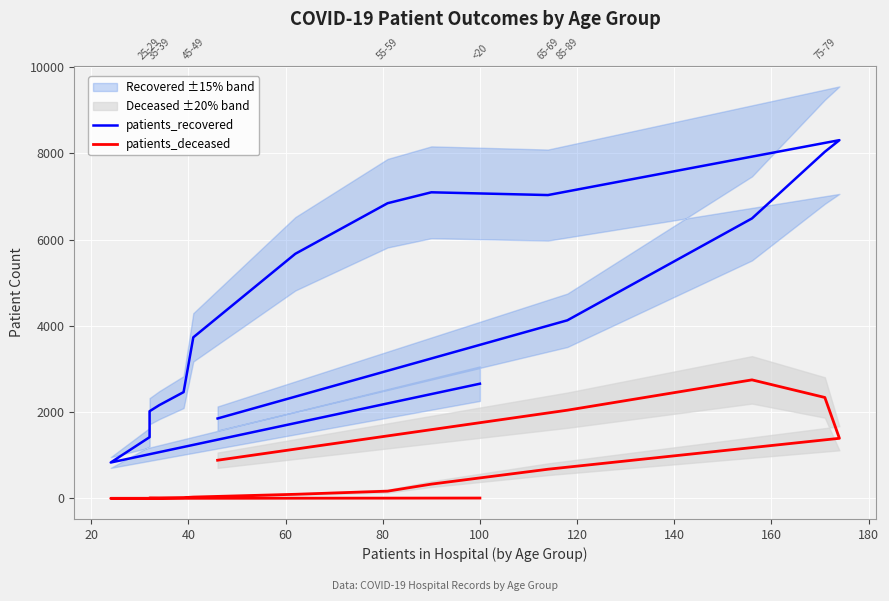

How many lines are shown in the chart?

2